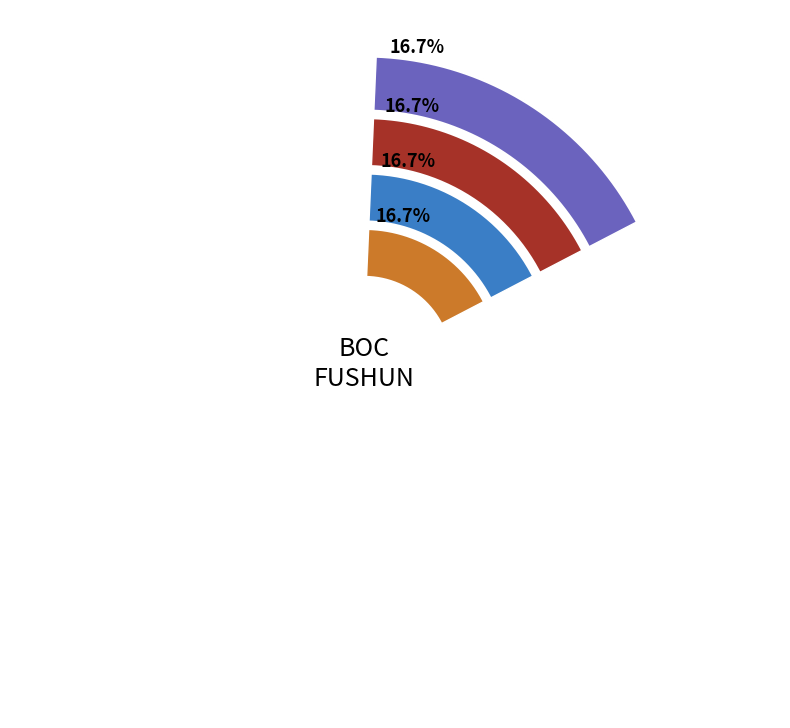

Between BOC - #04609 - LNFS WANGHUA SUB-BRANCH and BOC - #04608 - LNFS LEIFENGLU SUB-BRANCH, which is larger?

BOC - #04609 - LNFS WANGHUA SUB-BRANCH